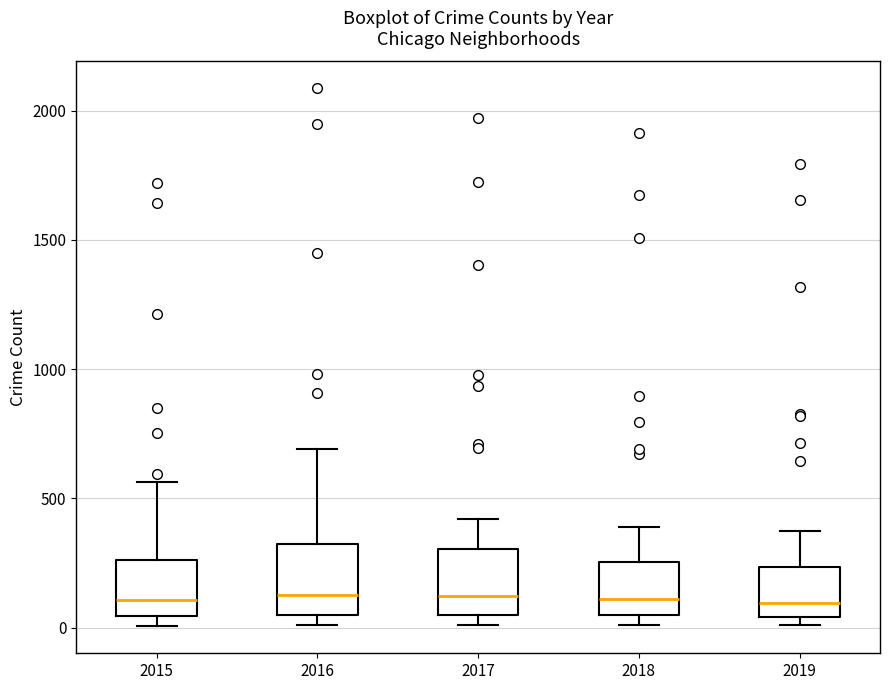

Where does the median line of the box at x = 2017 sit on the y-axis? The values are not printed on the chart, so give them approximately, as read against the axis.

100